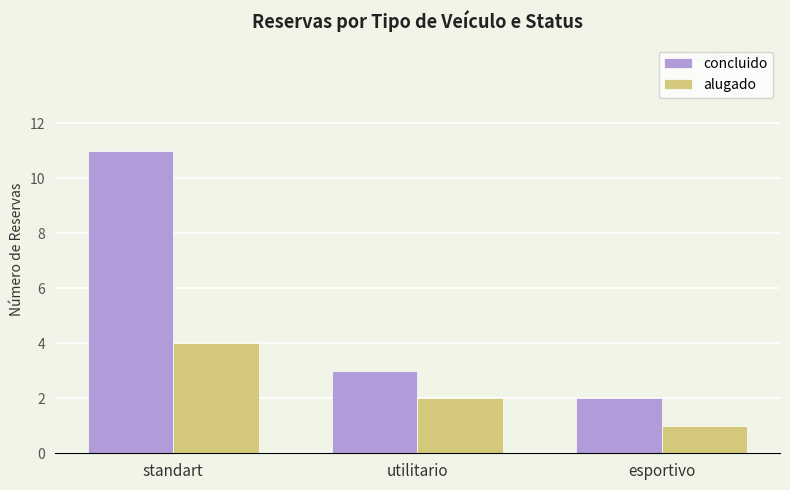

At which category does the chart reach its minimum across all series?

esportivo